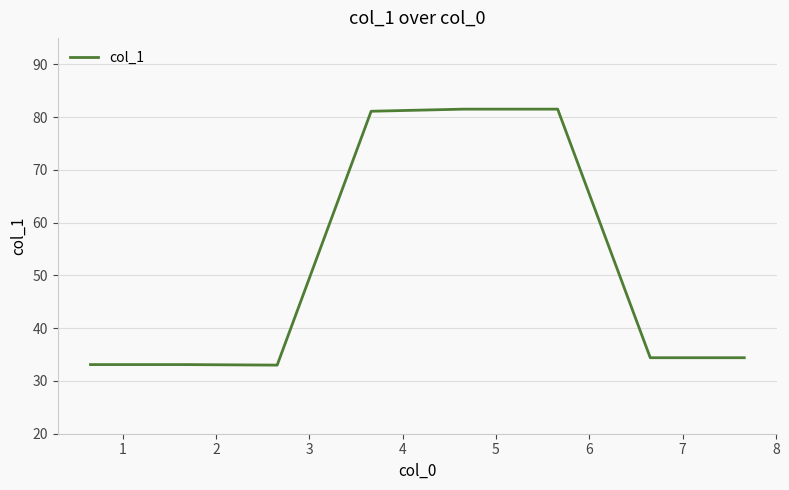

What is the greatest value displayed?

81.5